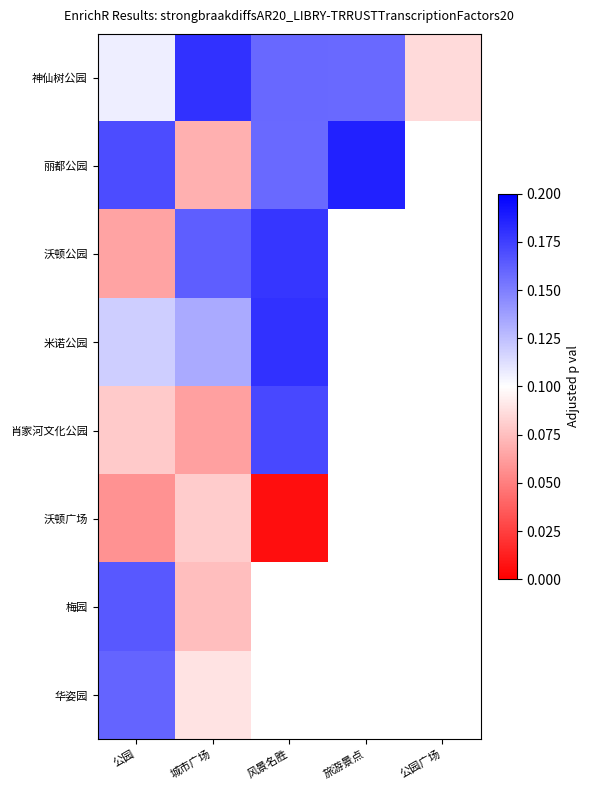

Rank the series by their maximum value, from lowest to highest.

沃顿广场, 华姿园, 梅园, 肖家河文化公园, 沃顿公园, 米诺公园, 神仙树公园, 丽都公园